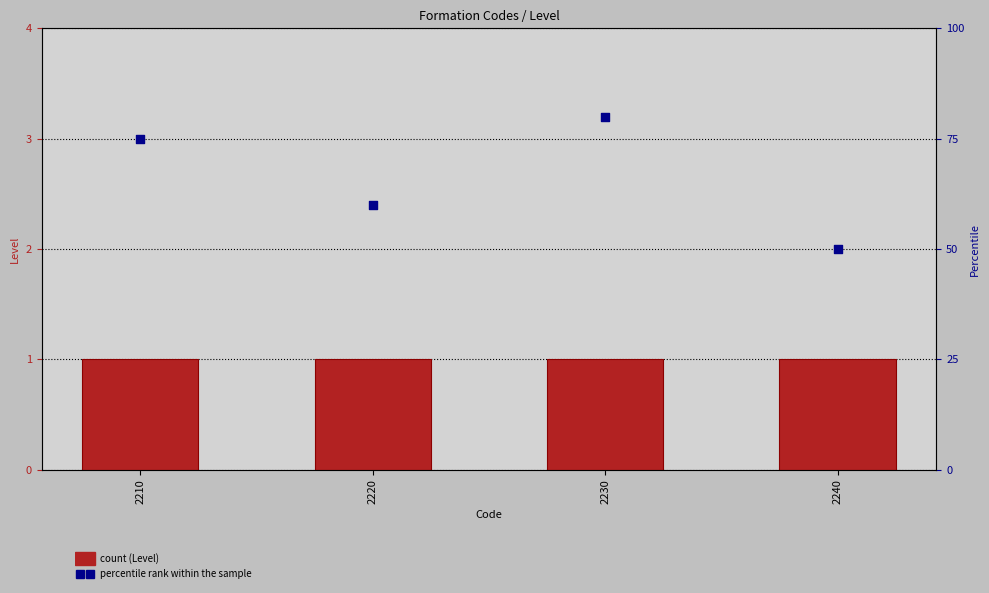

At which category is the sum across all series the highest?

2230